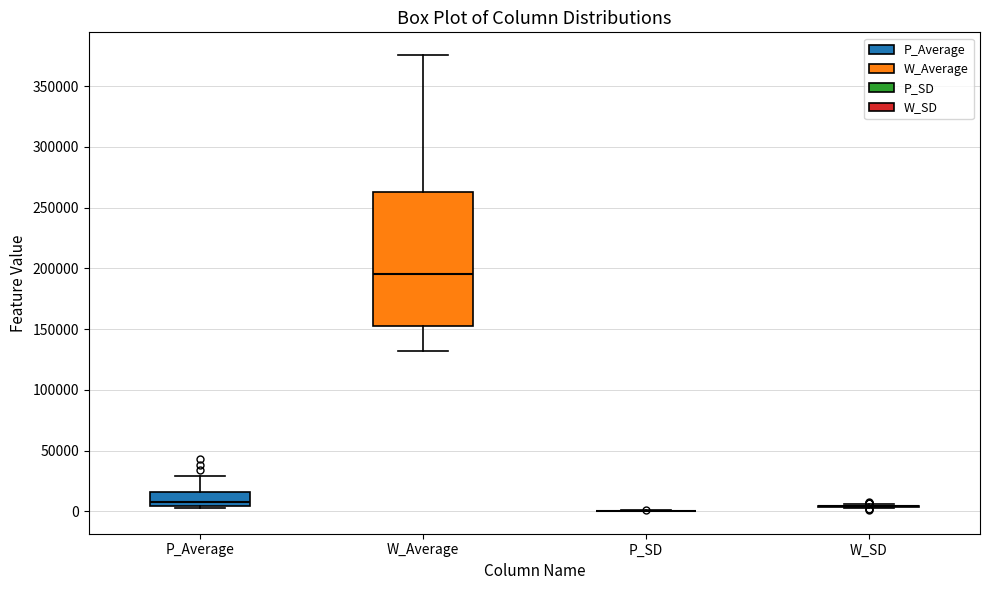

Reading left to right, read every box against the y-axis: the position of its median line, the range the box covers, and the ends of its whiskers. The values are not printed on the chart, so give them approximately, as read against the axis.

P_Average: median 10000, box 5000 to 15000, whiskers 5000 to 30000
W_Average: median 195000, box 155000 to 265000, whiskers 130000 to 375000
P_SD: box collapsed to a line at 0, whiskers 0 to 0
W_SD: box collapsed to a line at 5000, whiskers 0 to 5000